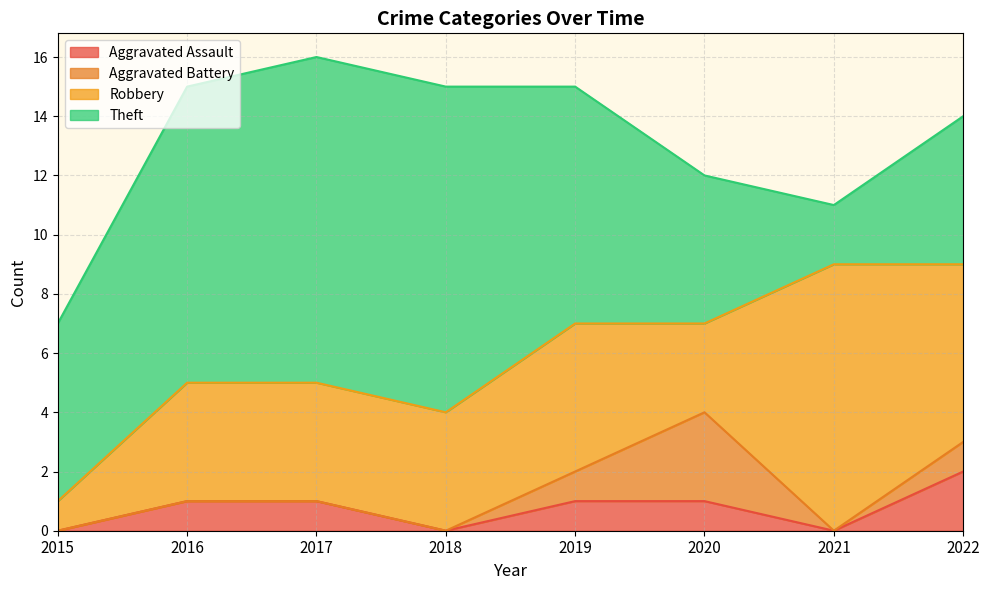

True or false: Aggravated Battery and Robbery intersect in this chart.

False